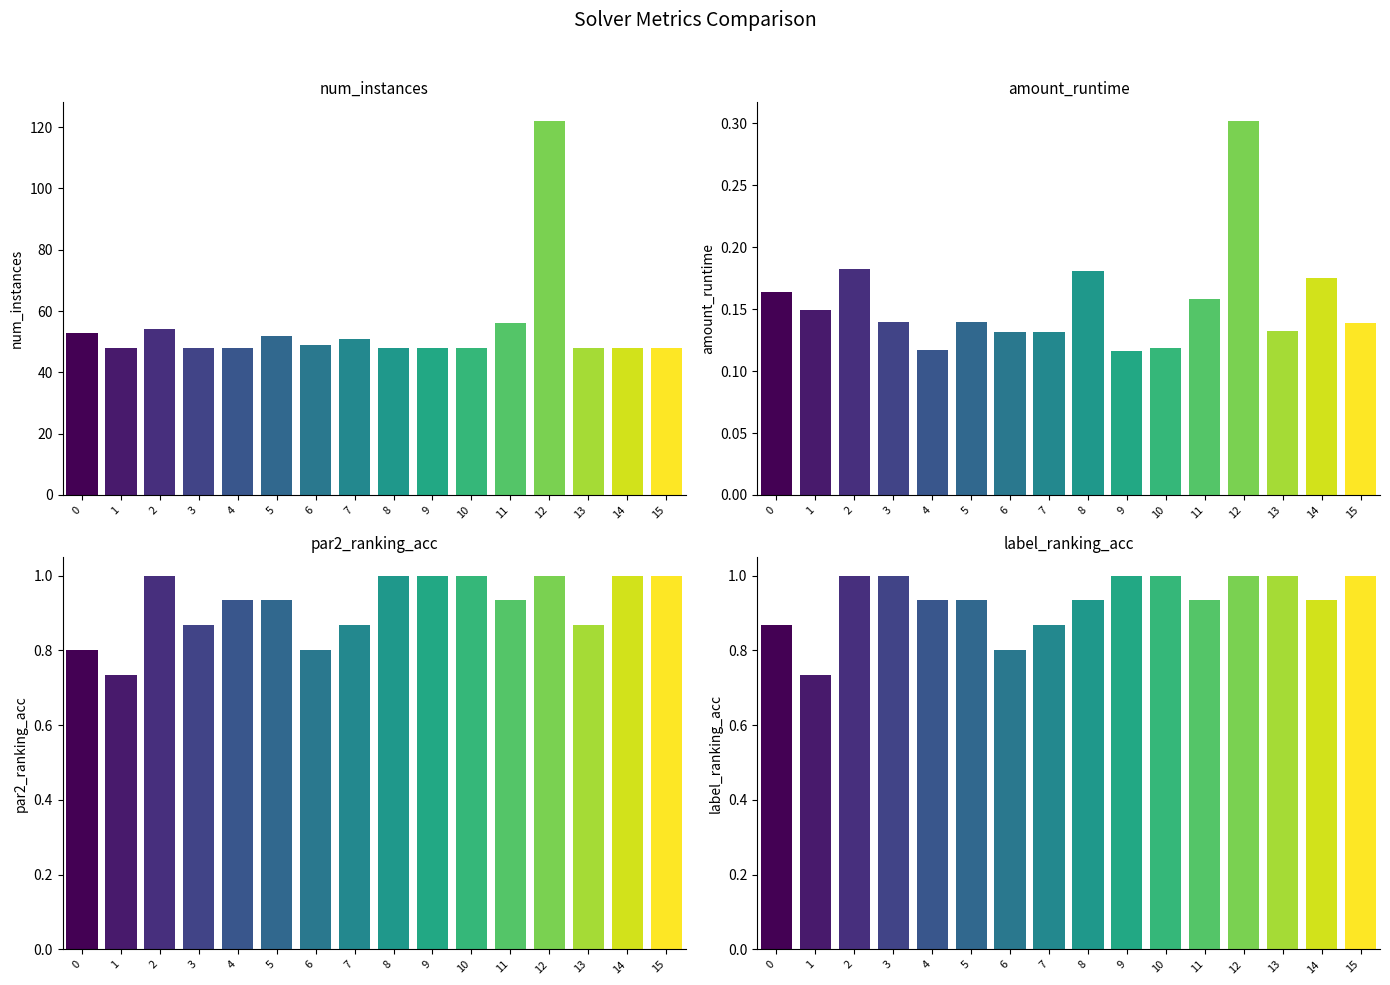

What is the smallest value displayed?

0.1